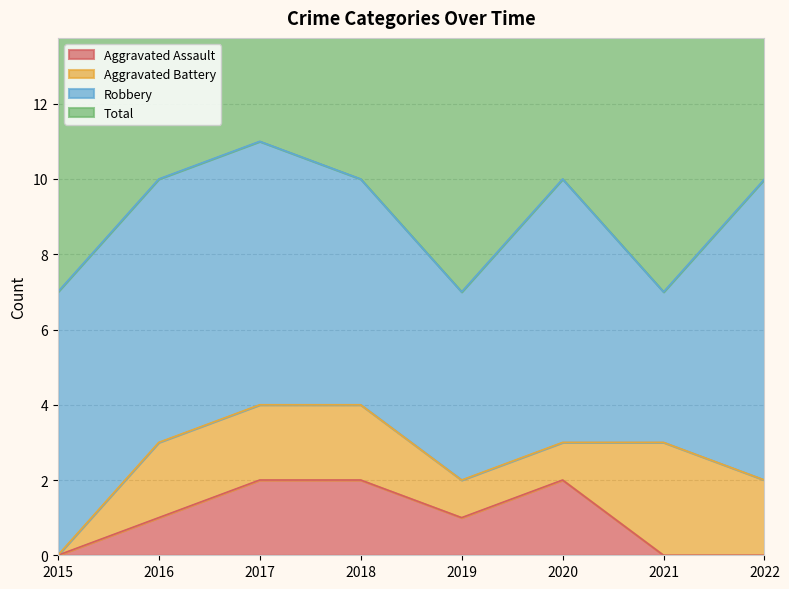

At which category is the sum across all series the highest?

2017